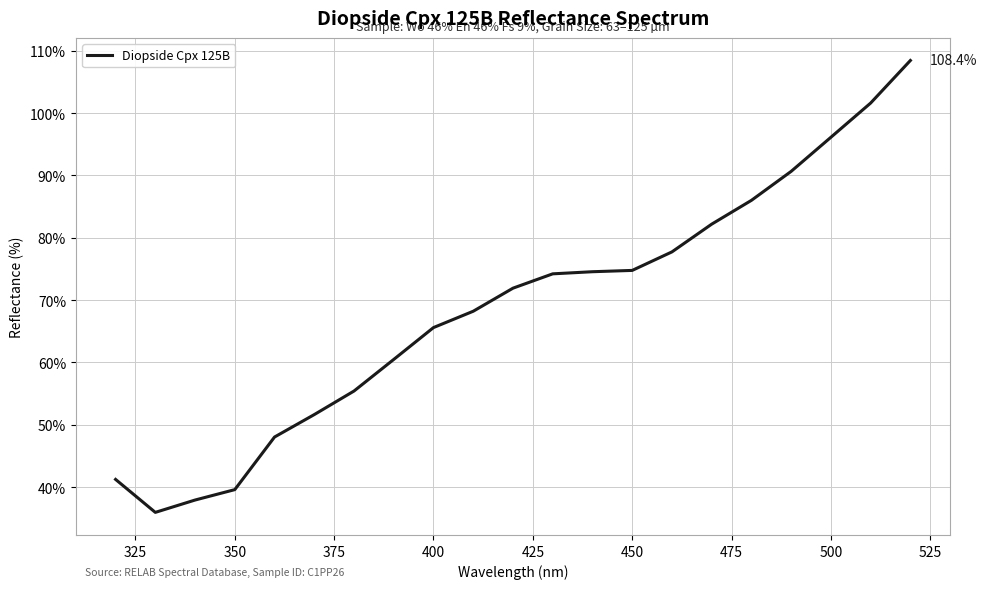

What is the difference between the maximum and minimum values?

72.5